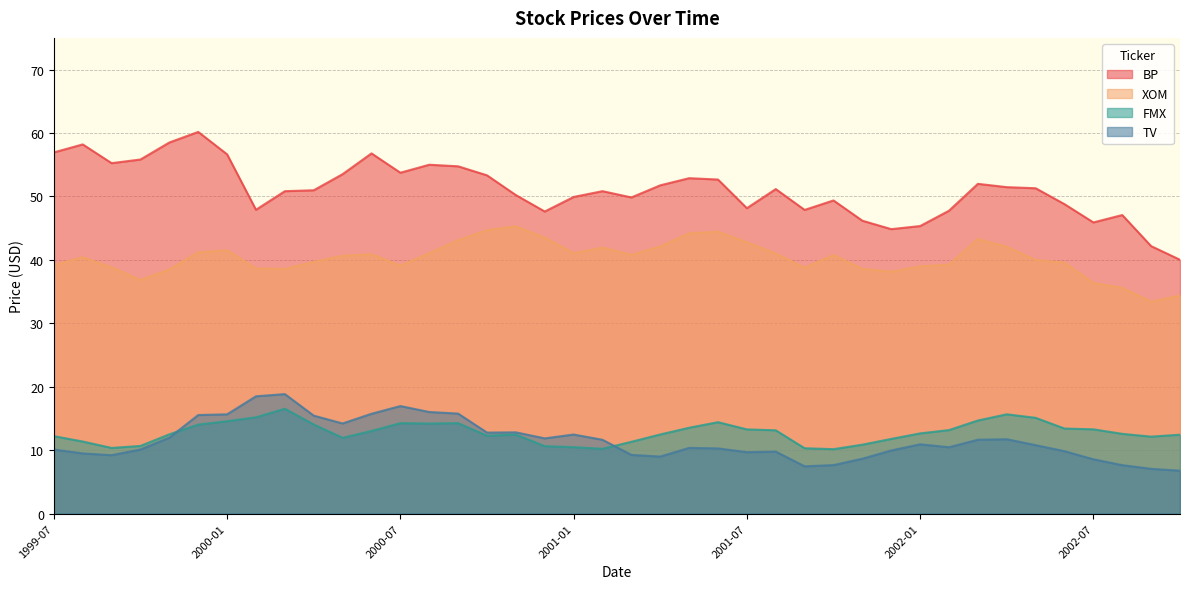

What is the label of the 4th point from the left?

1999-10-01